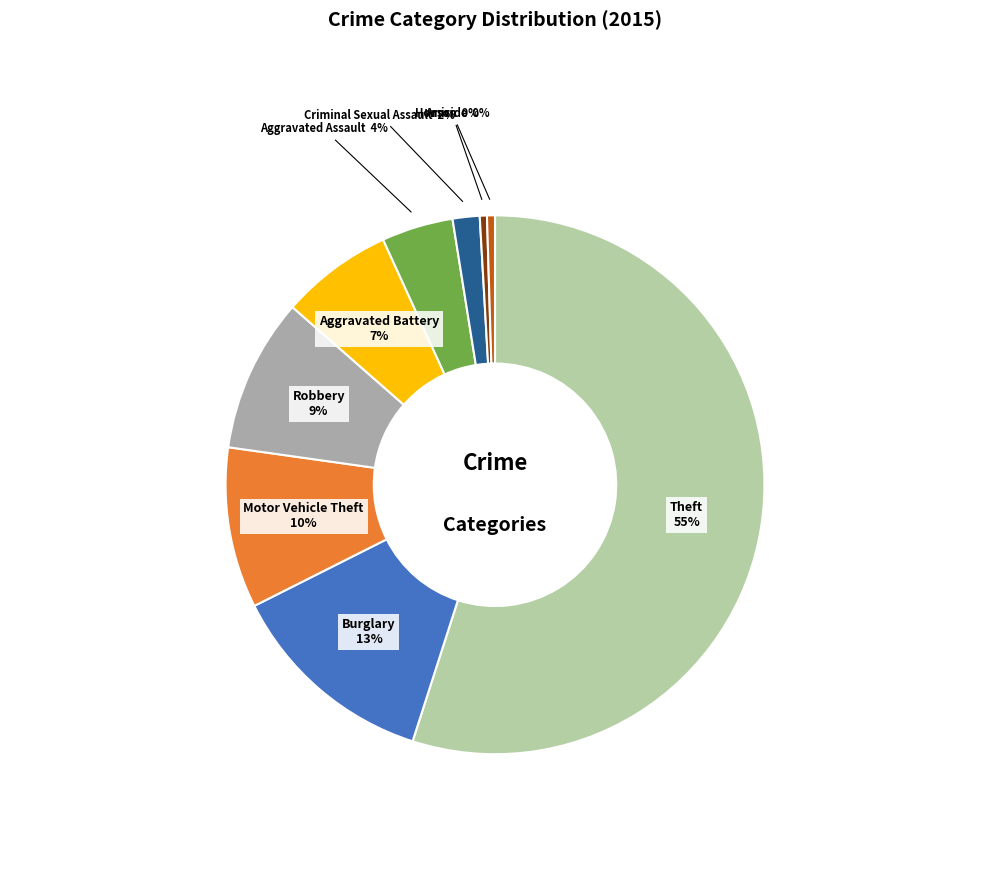

Is there any slice that represents more than half of the pie?

Yes